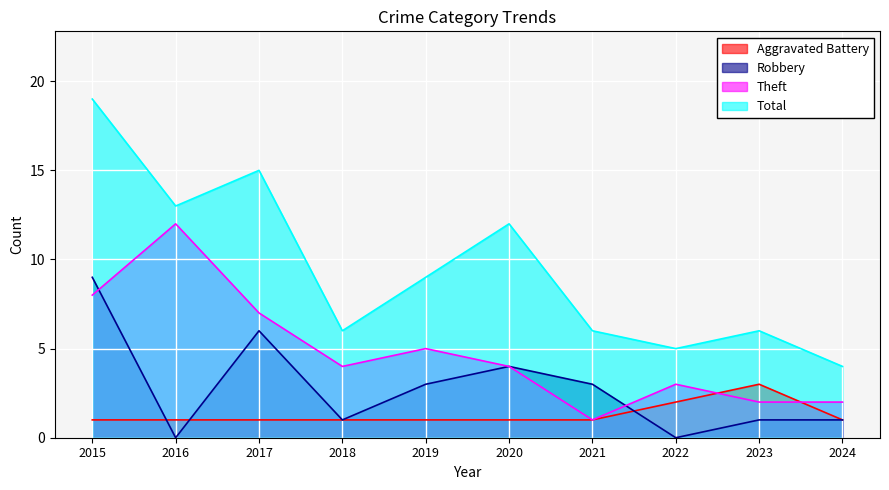

What is the maximum value shown in the chart?

19